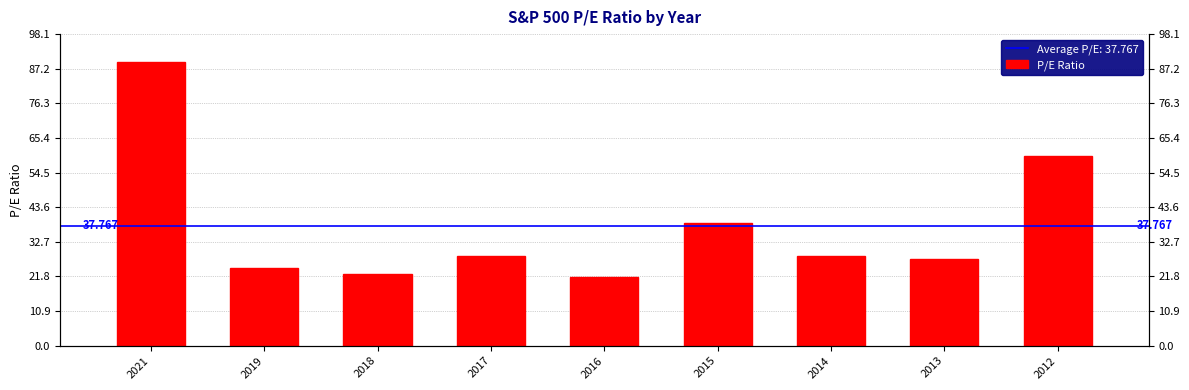

What is the ratio of the value at 2021 to the value at 2014?

3.2